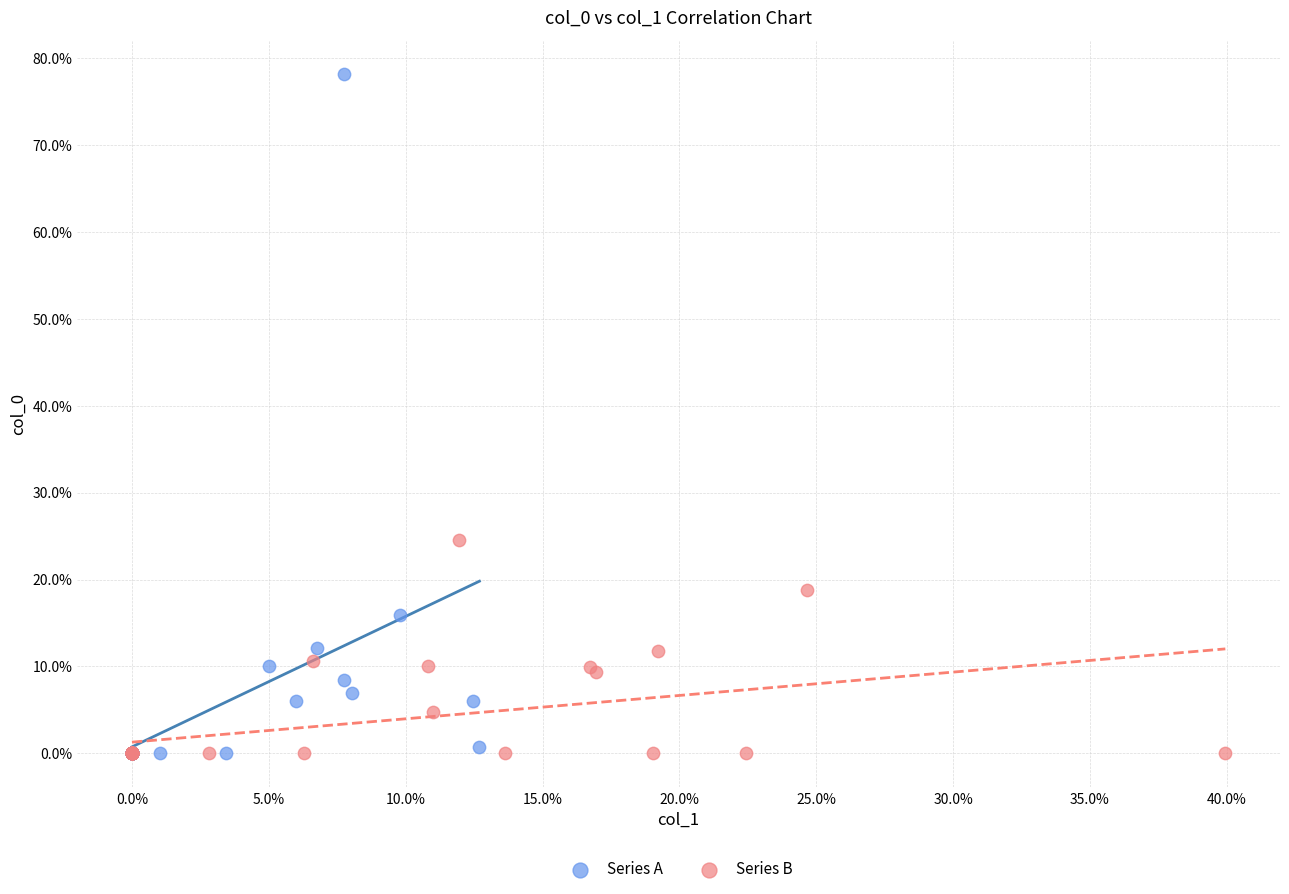

What are all the series names shown in the legend?

Series A, Series B